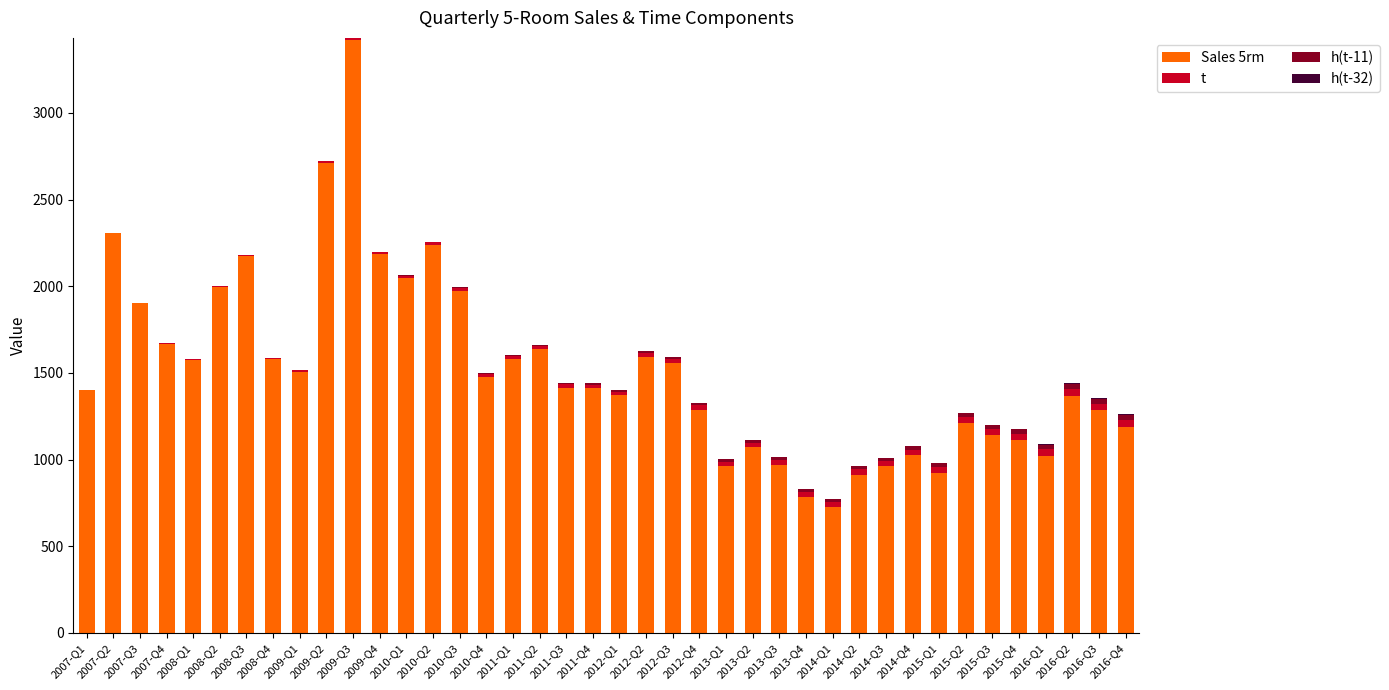

At which category is the sum across all series the highest?

2009-Q3